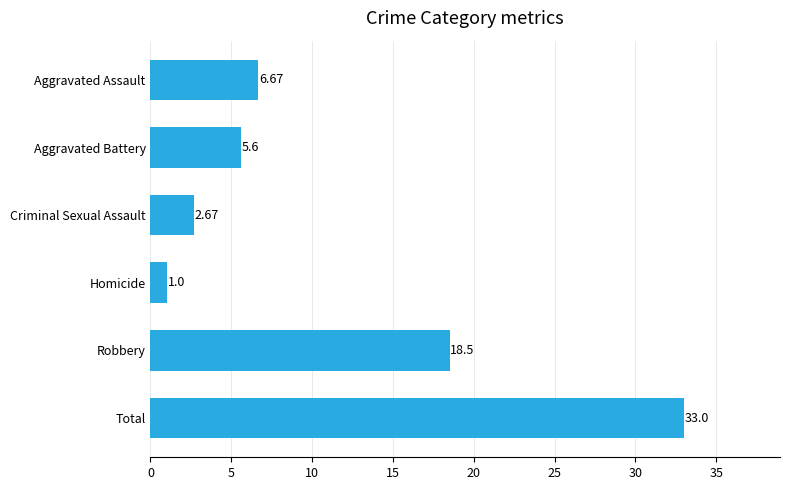

What is the change in value from Aggravated Assault to Homicide?

-5.7